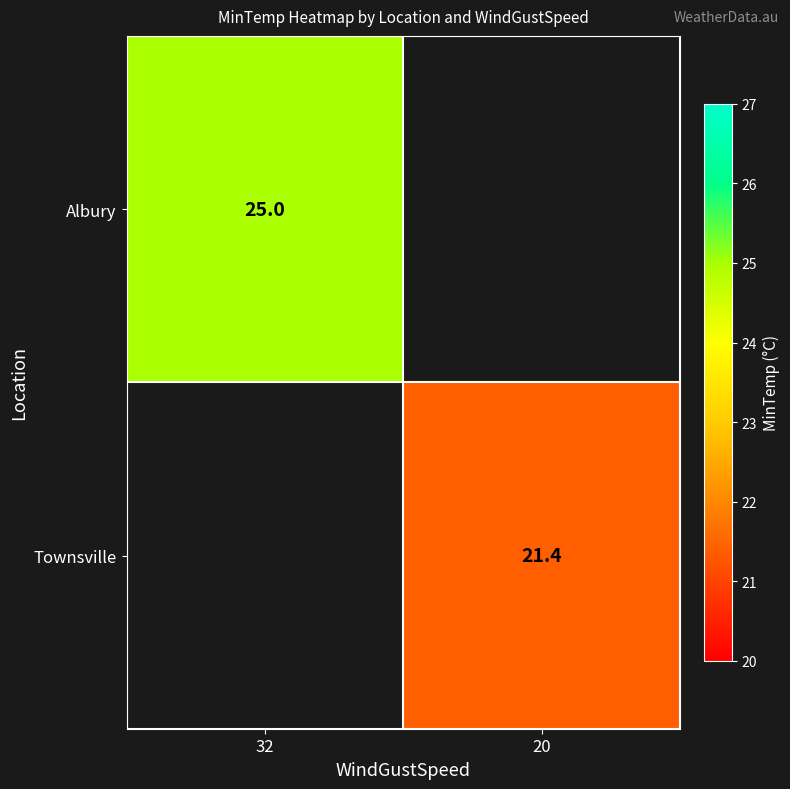

True or false: Albury has a value of 32.9 at 32.

False